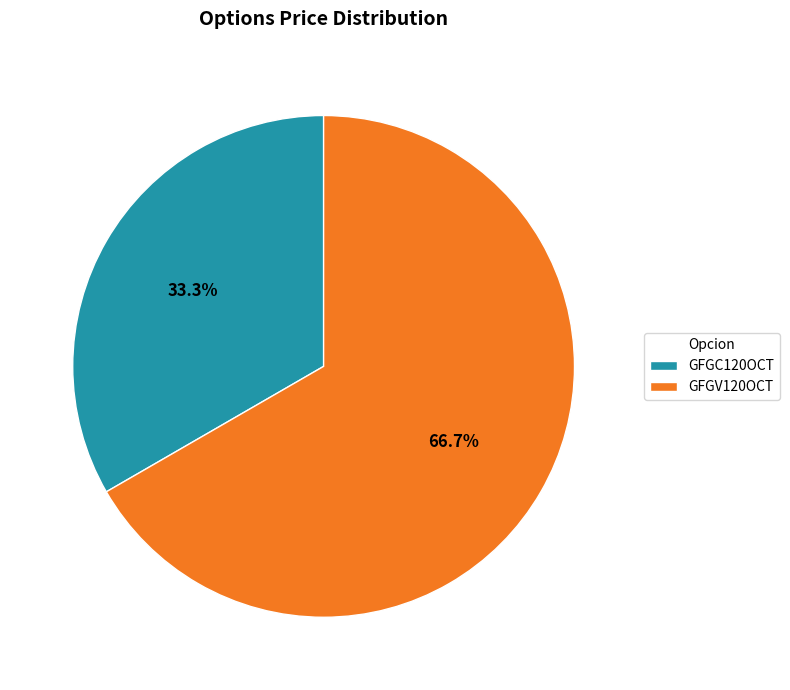

What portion of the pie excludes GFGV120OCT?

33.3%